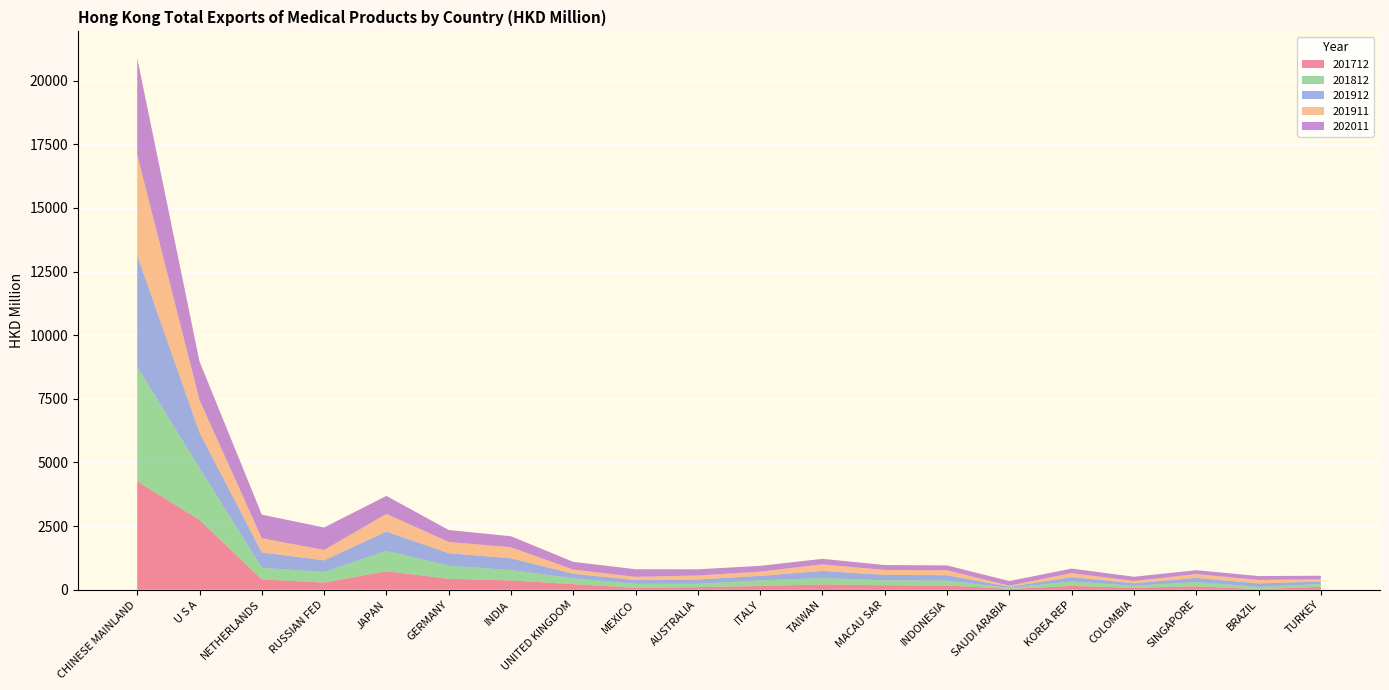

Reading left to right, extract all data points from this chart.

201712: CHINESE MAINLAND=4260.6	U S A=2742.8	NETHERLANDS=407.1	RUSSIAN FED=281.5	JAPAN=730.8	GERMANY=429.8	INDIA=367.1	UNITED KINGDOM=220.7	MEXICO=75.1	AUSTRALIA=101.8	ITALY=146.0	TAIWAN=210.4	MACAU SAR=177.7	INDONESIA=168.5	SAUDI ARABIA=34.6	KOREA REP=151.6	COLOMBIA=75.1	SINGAPORE=134.4	BRAZIL=24.7	TURKEY=113.3
201812: CHINESE MAINLAND=4500.4	U S A=2031.9	NETHERLANDS=457.3	RUSSIAN FED=414.6	JAPAN=793.9	GERMANY=515.6	INDIA=405.0	UNITED KINGDOM=228.5	MEXICO=156.7	AUSTRALIA=132.7	ITALY=221.0	TAIWAN=248.0	MACAU SAR=190.2	INDONESIA=186.5	SAUDI ARABIA=39.6	KOREA REP=172.8	COLOMBIA=80.7	SINGAPORE=166.2	BRAZIL=86.0	TURKEY=111.2
201912: CHINESE MAINLAND=4376.9	U S A=1402.3	NETHERLANDS=604.5	RUSSIAN FED=458.3	JAPAN=763.4	GERMANY=490.6	INDIA=464.0	UNITED KINGDOM=179.0	MEXICO=150.1	AUSTRALIA=168.0	ITALY=179.1	TAIWAN=282.0	MACAU SAR=217.8	INDONESIA=215.7	SAUDI ARABIA=44.6	KOREA REP=171.6	COLOMBIA=97.7	SINGAPORE=165.5	BRAZIL=139.0	TURKEY=97.4
201911: CHINESE MAINLAND=3953.5	U S A=1277.5	NETHERLANDS=555.2	RUSSIAN FED=409.8	JAPAN=691.9	GERMANY=443.4	INDIA=434.1	UNITED KINGDOM=164.4	MEXICO=125.6	AUSTRALIA=158.3	ITALY=165.2	TAIWAN=257.9	MACAU SAR=191.5	INDONESIA=196.0	SAUDI ARABIA=41.1	KOREA REP=157.8	COLOMBIA=91.2	SINGAPORE=150.0	BRAZIL=137.0	TURKEY=91.2
202011: CHINESE MAINLAND=3796.3	U S A=1513.8	NETHERLANDS=927.8	RUSSIAN FED=881.5	JAPAN=705.8	GERMANY=468.5	INDIA=431.6	UNITED KINGDOM=303.1	MEXICO=299.5	AUSTRALIA=242.1	ITALY=228.5	TAIWAN=217.1	MACAU SAR=193.4	INDONESIA=189.2	SAUDI ARABIA=181.9	KOREA REP=177.8	COLOMBIA=165.6	SINGAPORE=152.1	BRAZIL=150.8	TURKEY=137.7